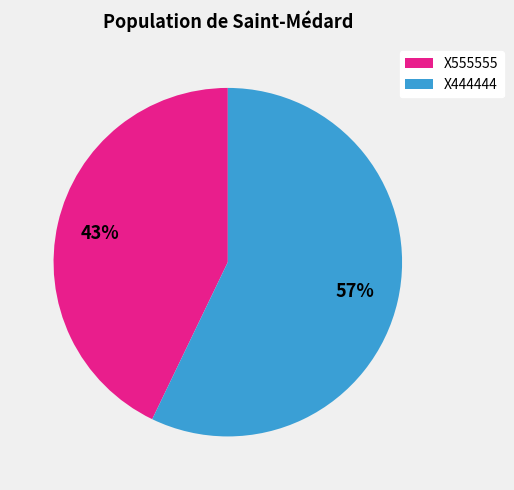

Is there a majority slice in this chart?

Yes